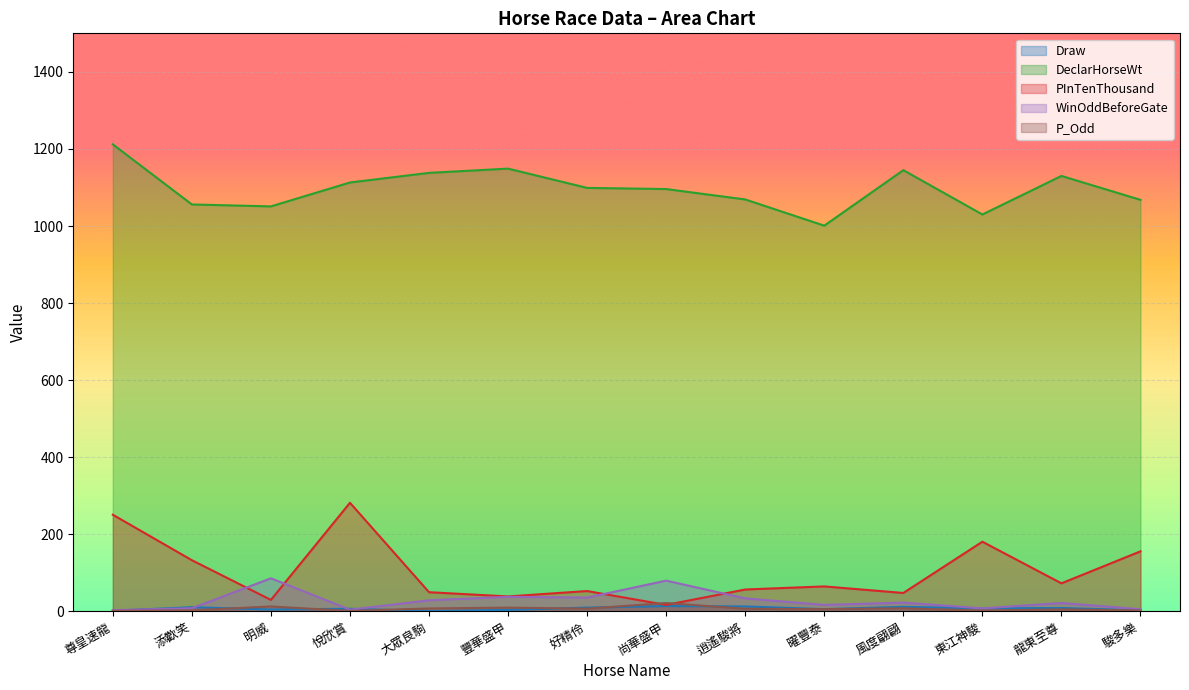

At 添歡笑, list the series in order from largest to smallest.

DeclarHorseWt, PInTenThousand, Draw, WinOddBeforeGate, P_Odd